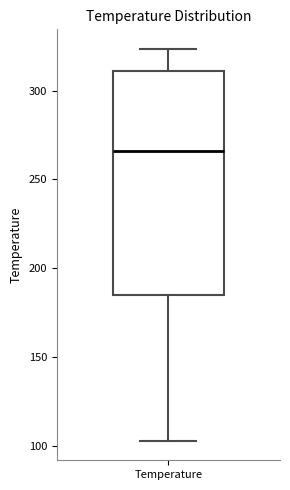

Transcribe this box plot: give where the median line is, the range the box spans, and where the two whiskers end, as read against the y-axis. The values are not printed on the chart, so give them approximately, as read against the axis.

median 265, box 185 to 310, whiskers 105 to 325